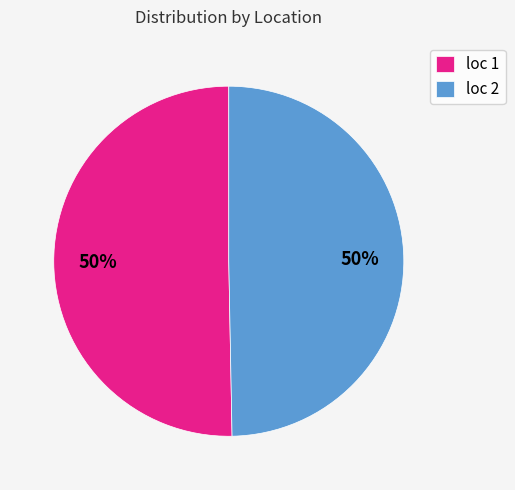

To the nearest percent, what percentage of the pie is loc 2?

50%